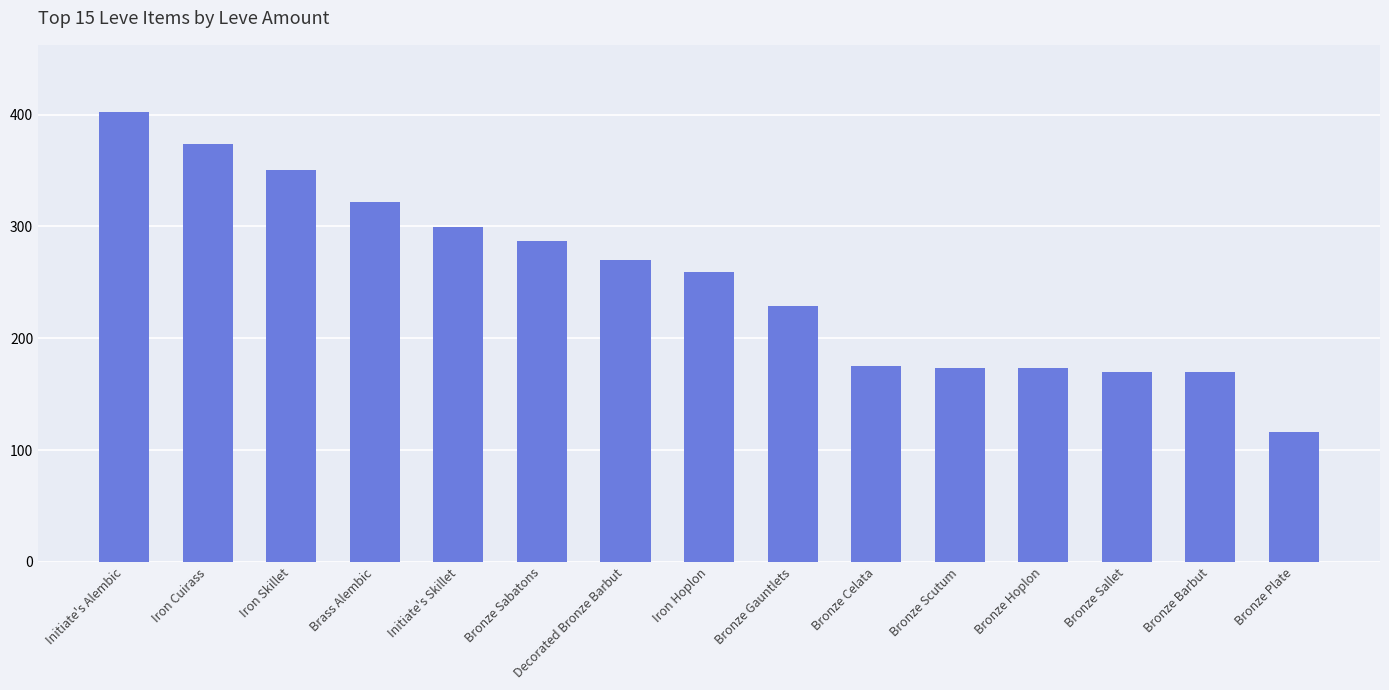

What is the minimum value shown in the chart?

116